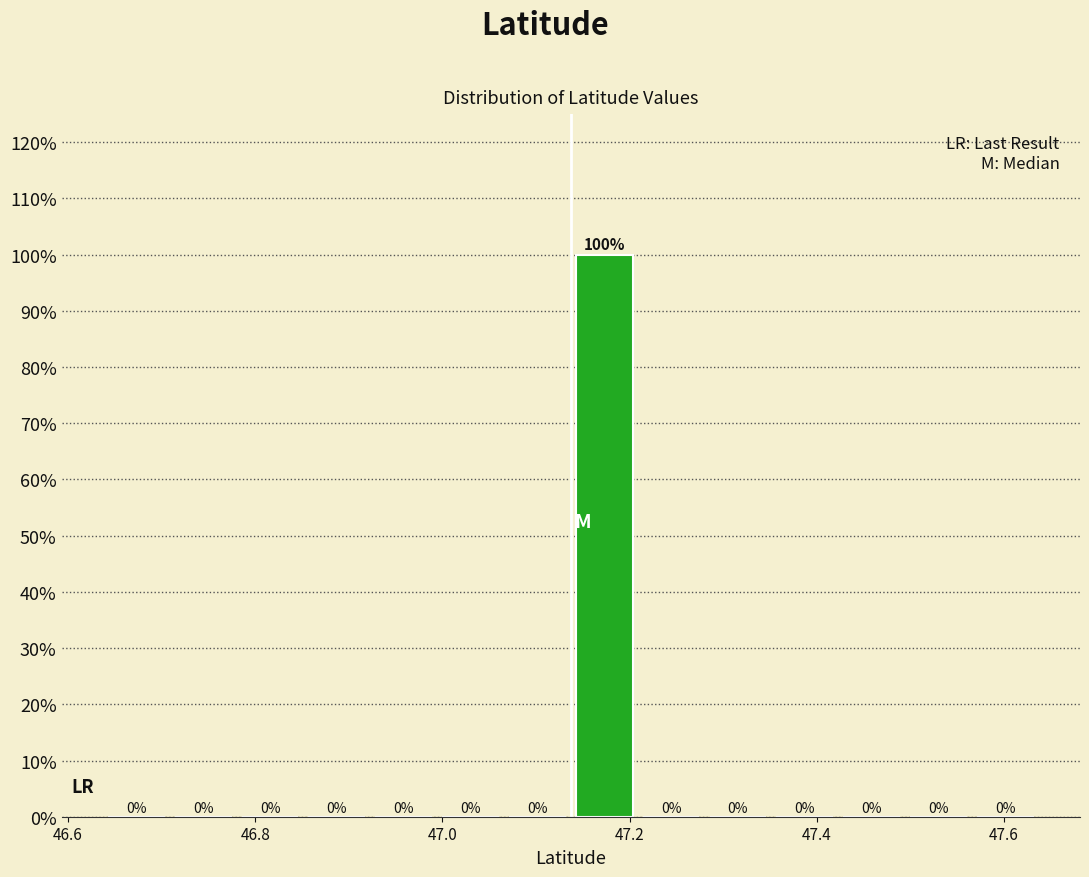

Around what value on the x-axis is the tallest bar? Give the approximate position of its centre, as read against the axis.

47.18